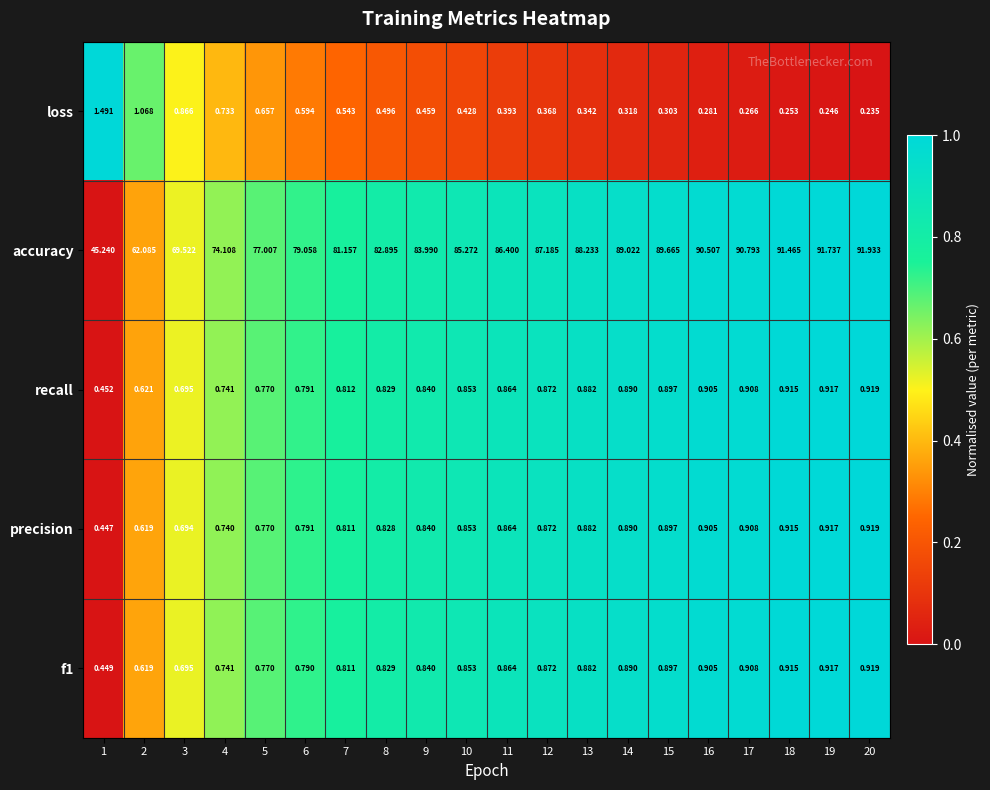

Which series changed the most between 11 and 14?

accuracy